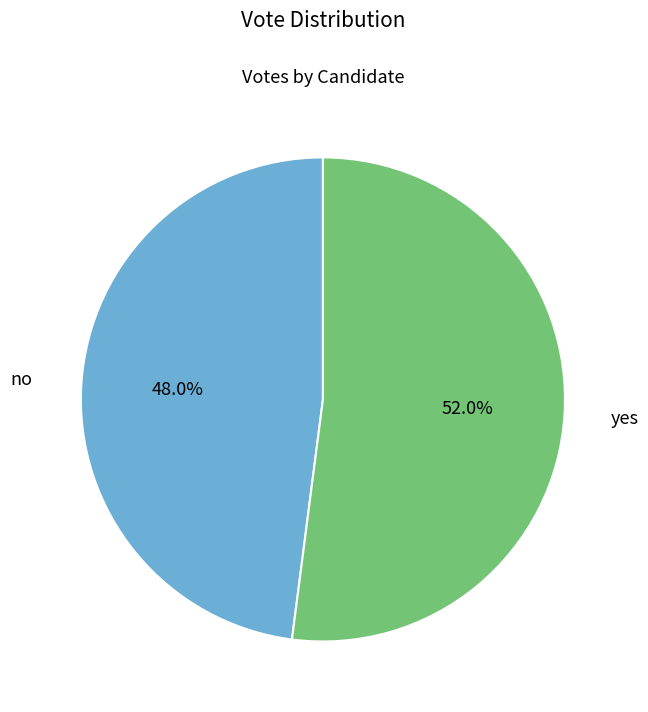

To the nearest percent, what is the average slice percentage?

50%